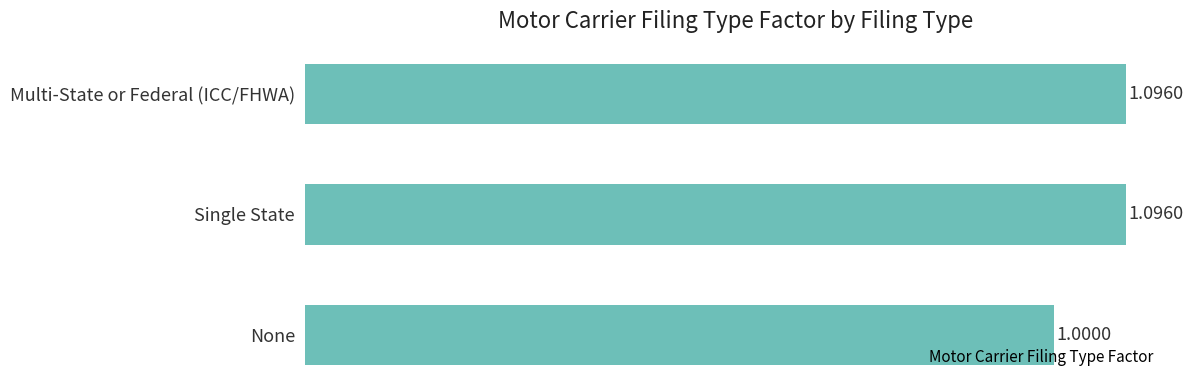

What is the sum of all values?

3.2